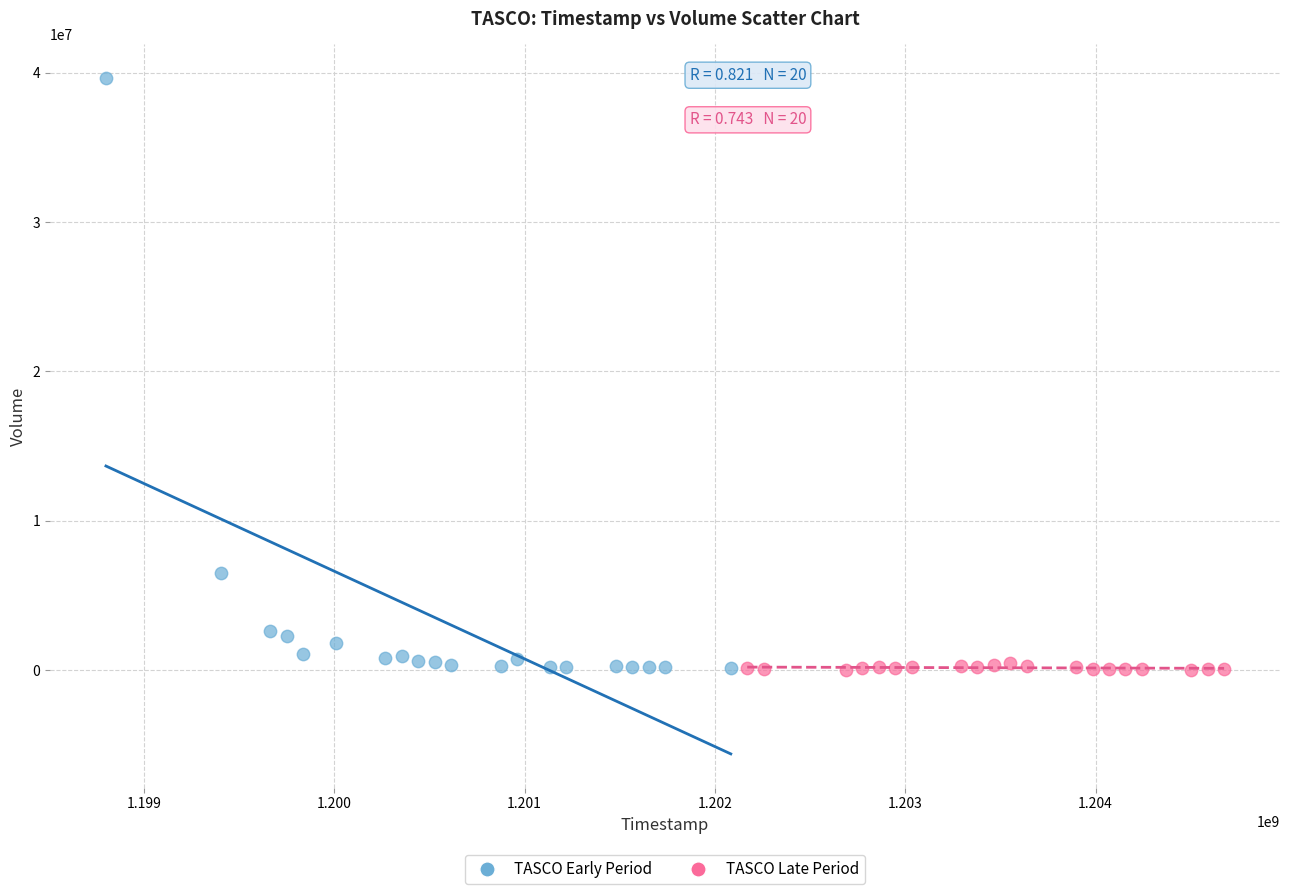

Which series reaches the maximum Y coordinate?

TASCO Early Period